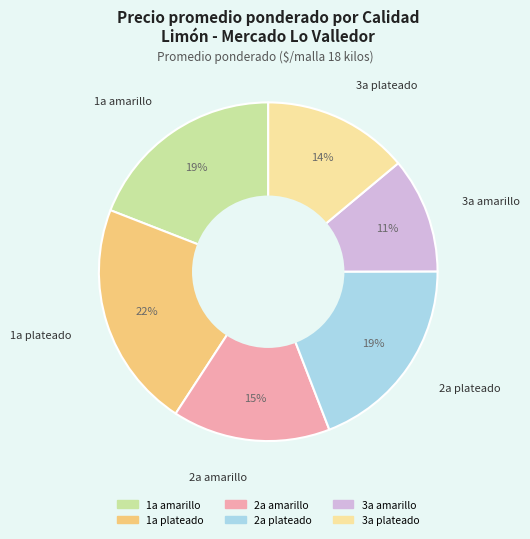

Which category has the biggest portion of the pie?

1a plateado